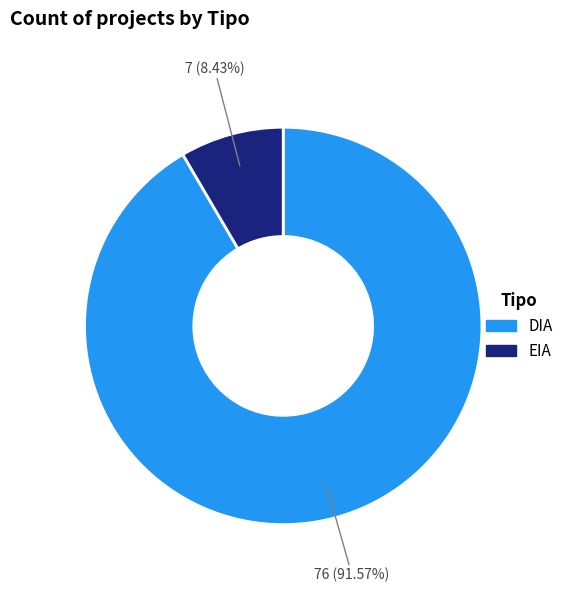

To the nearest percent, what is the difference between the EIA and DIA slice percentages?

83%